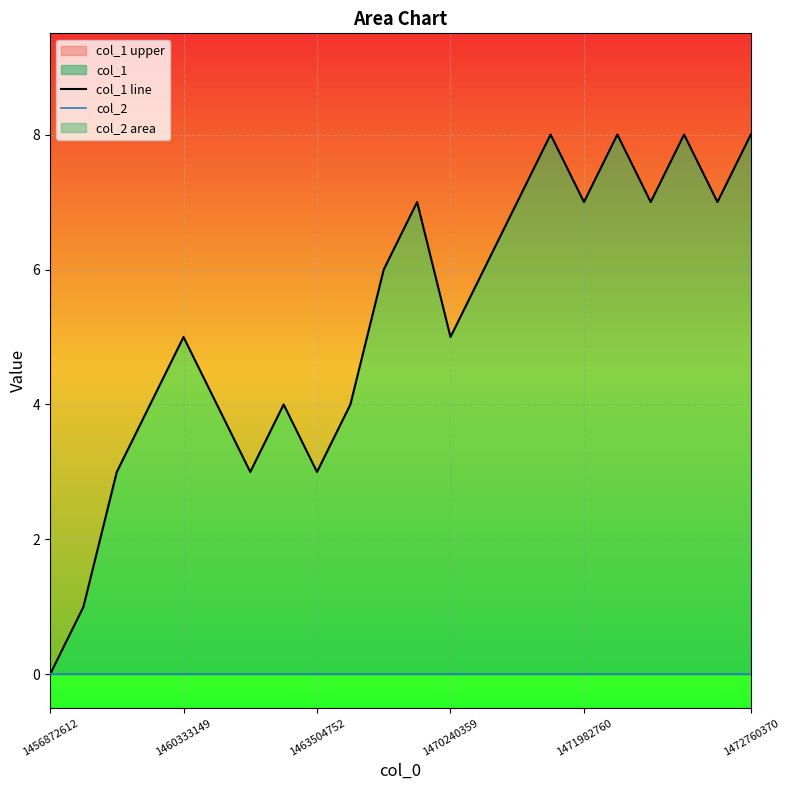

What is the average value of the col_1 line series?

5